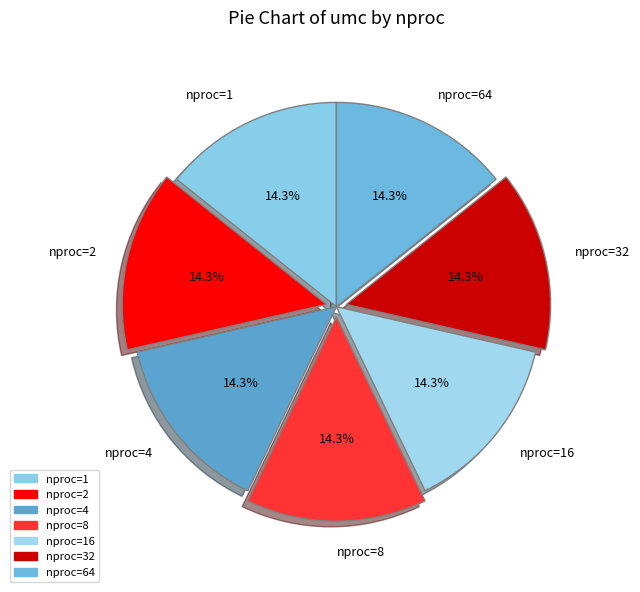

Do nproc=2 and nproc=4 together represent more than half of the pie?

No